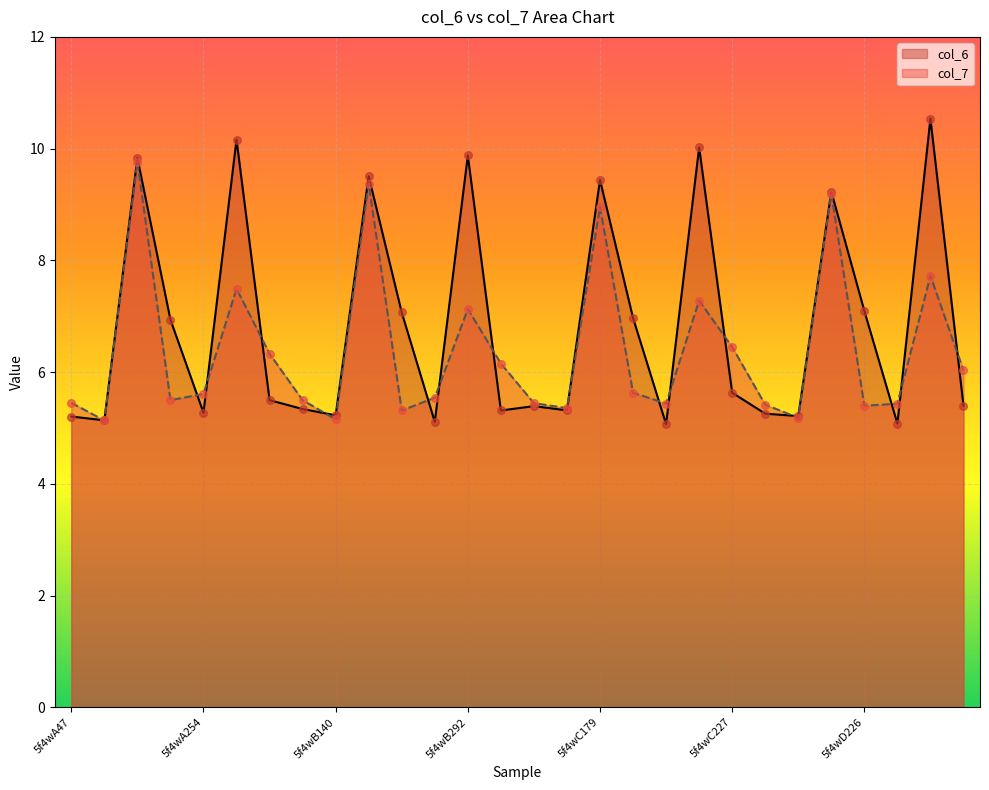

Which series reaches the maximum Y coordinate?

col_6